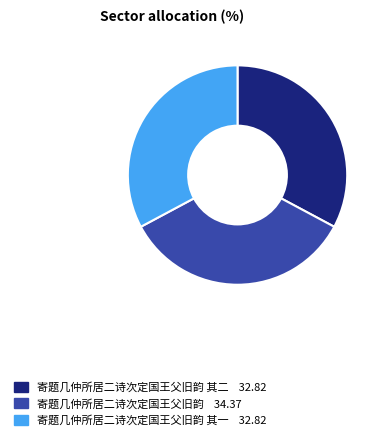

Is there any slice that represents more than half of the pie?

No